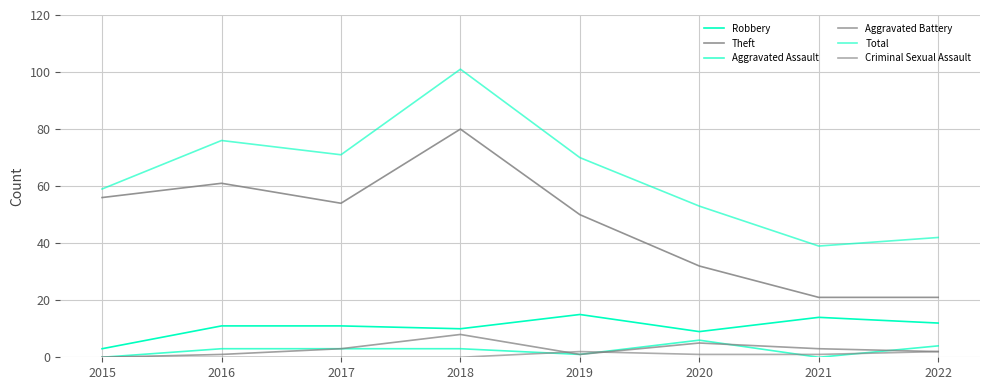

In Aggravated Battery, how many points are higher than both neighbors (excluding endpoints)?

2